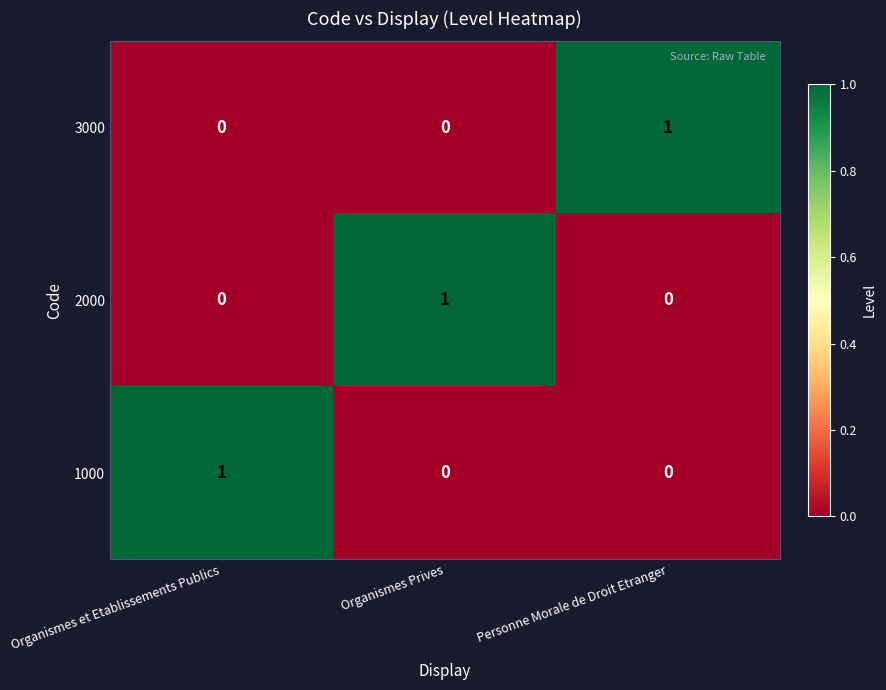

The 3000 series shows 0 at Organismes Prives. True or false?

True